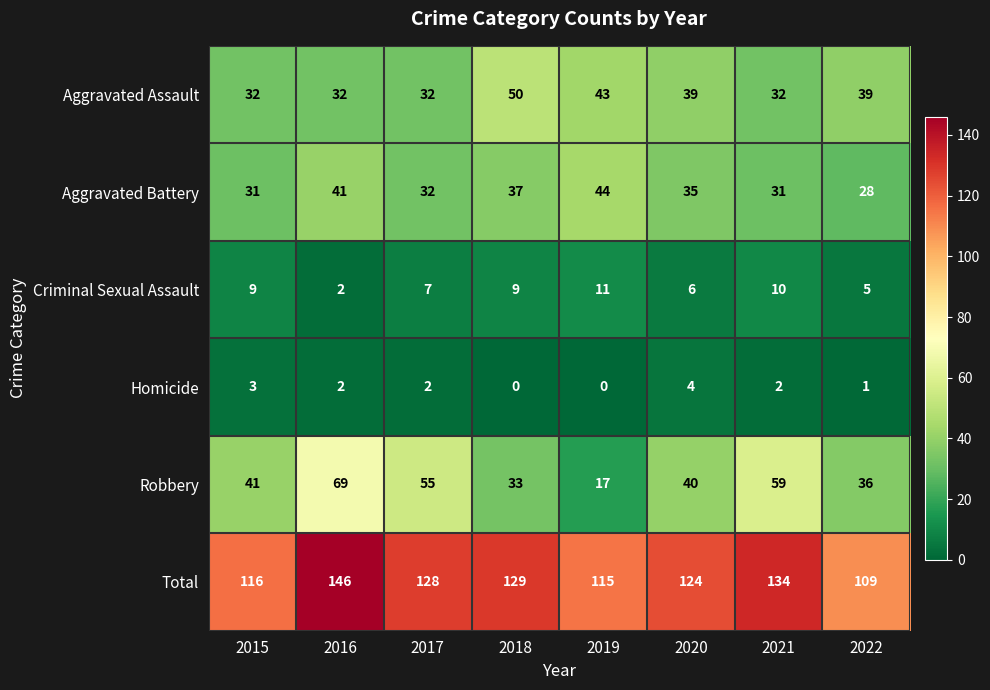

What is the difference between the second highest and second lowest values in the Total series?

19